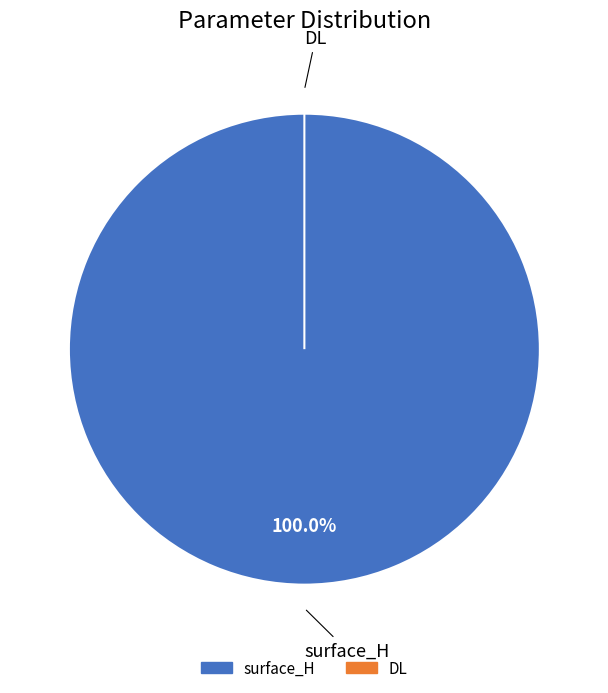

Which slice represents more than half of the pie?

surface_H